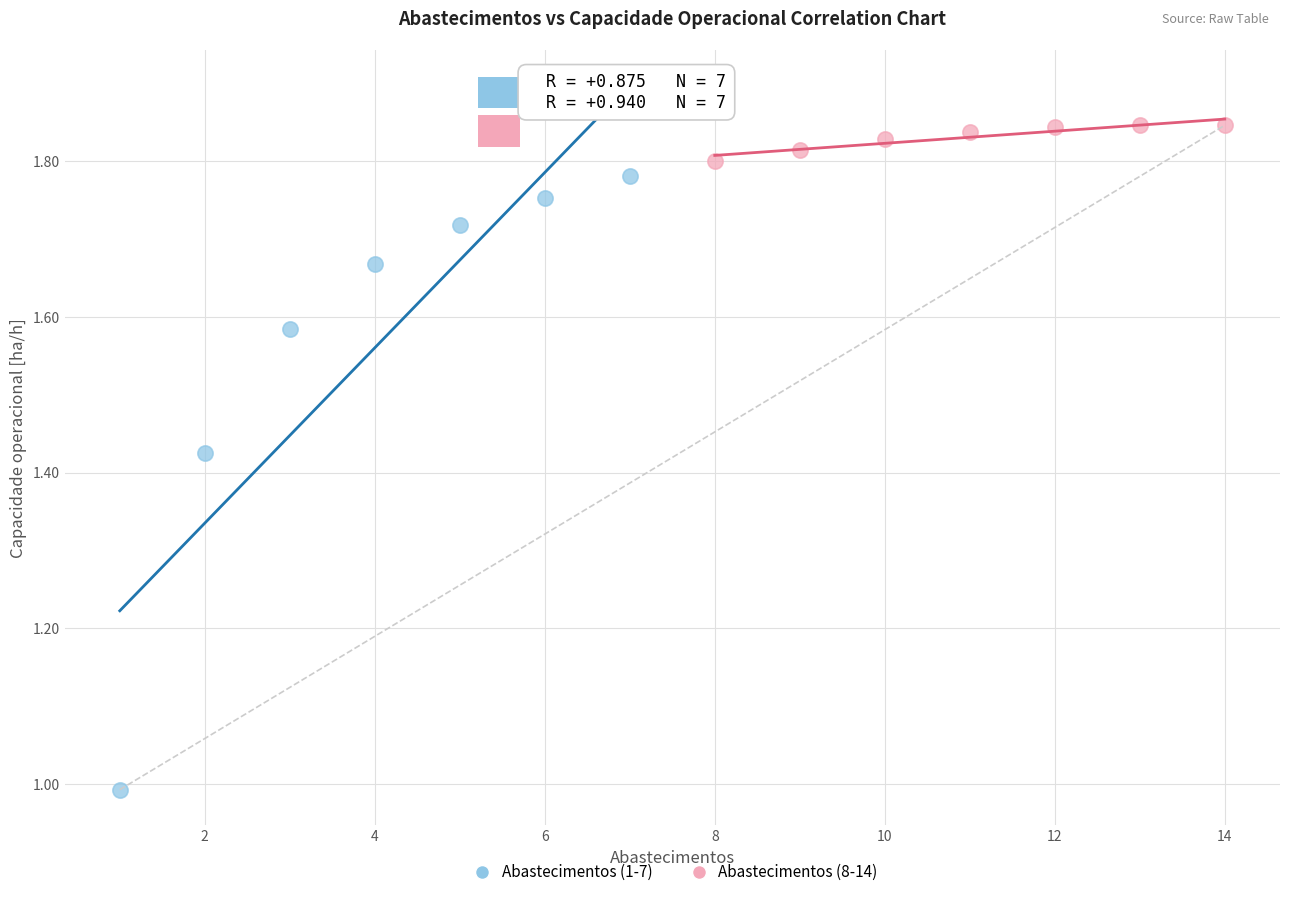

Which series has the largest Y range (max minus min)?

Abastecimentos (1-7)